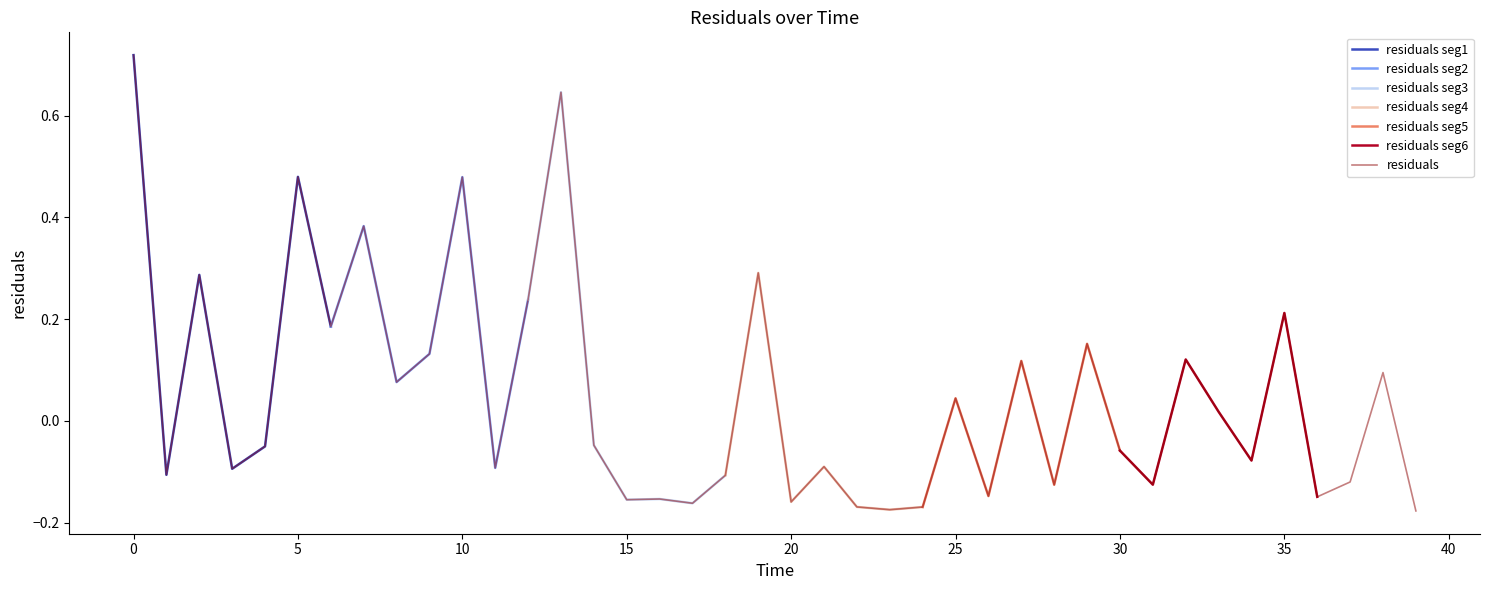

What is the sum of the values at 28 and 30?

-0.2